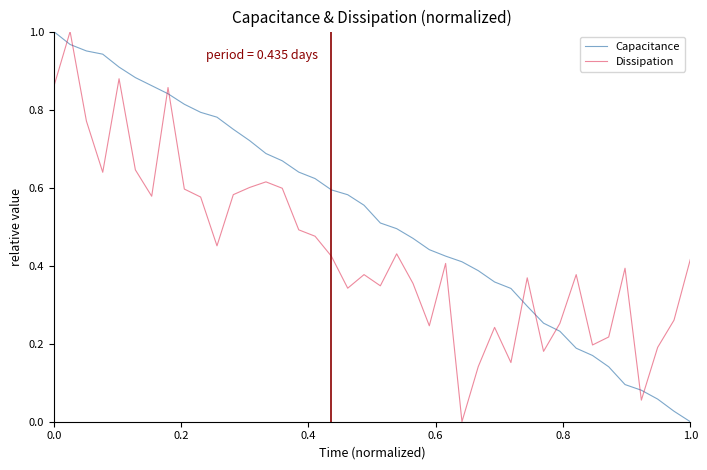

Which series has the largest total across all categories?

Capacitance